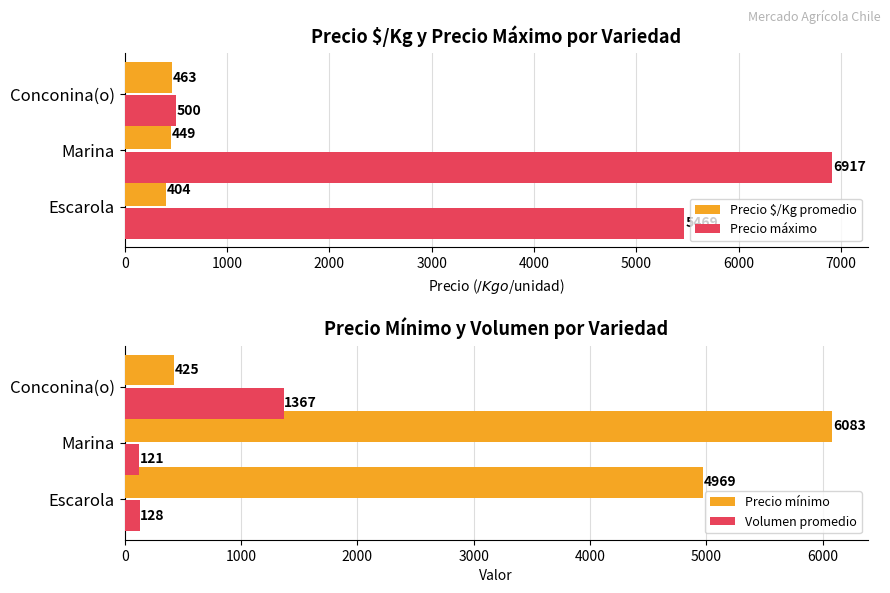

How many series are shown in this chart?

4